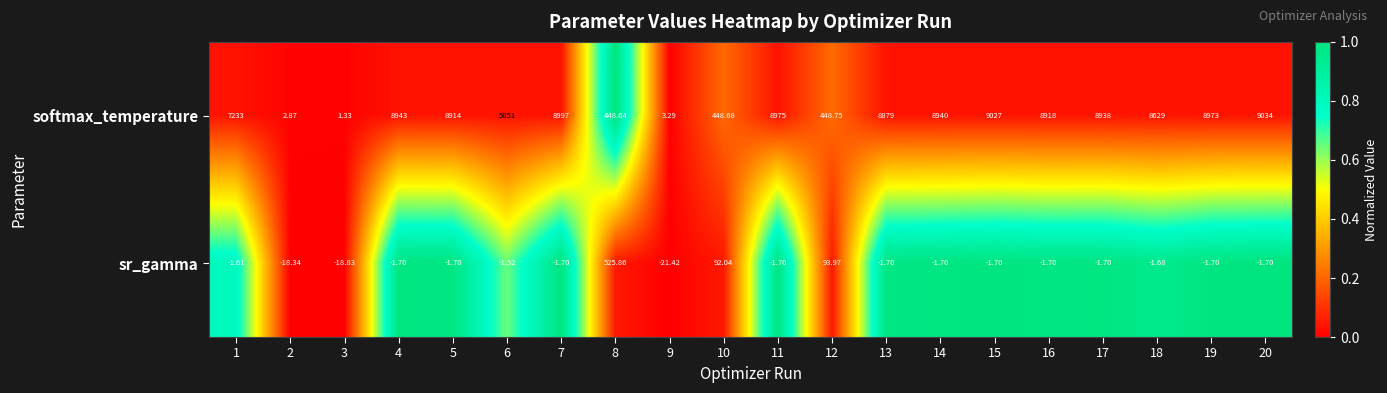

Between 9 and 10, which series saw the biggest shift?

softmax_temperature